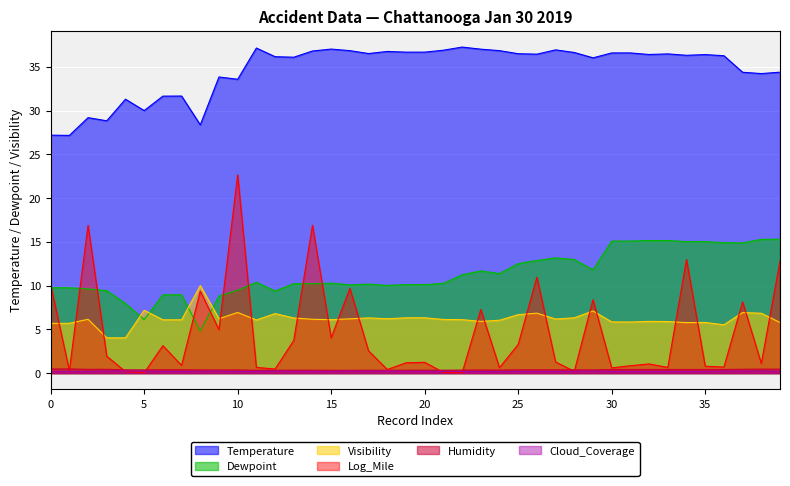

What is the sum of the Log_Mile values at 20 and 31?

2.1